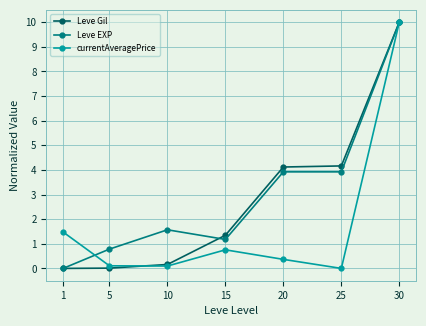

Which label corresponds to the largest value in the chart?

30